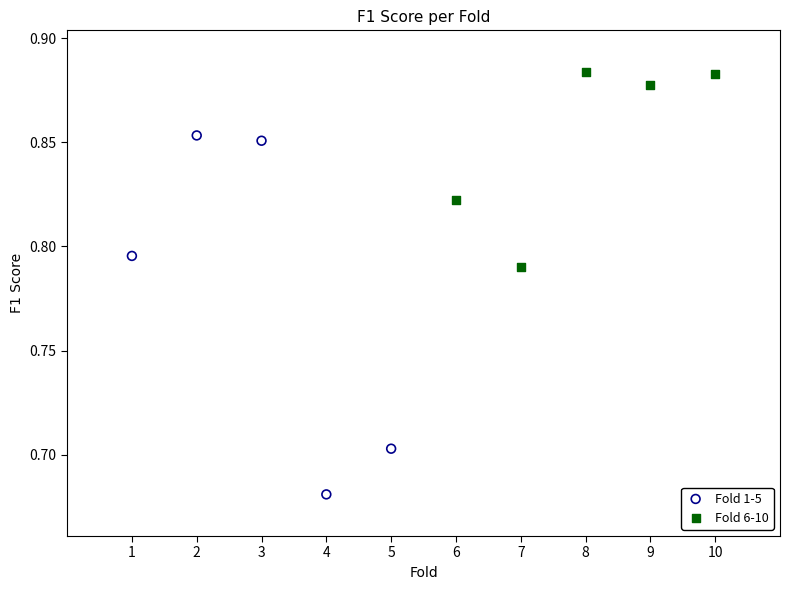

Which series reaches the maximum Y coordinate?

Fold 6-10